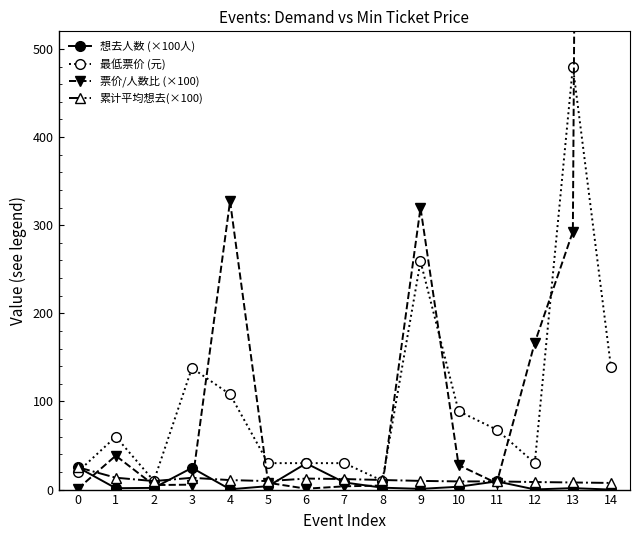

After their last crossing, which series has the higher values: 票价/人数比 (×100) or 最低票价 (元)?

票价/人数比 (×100)